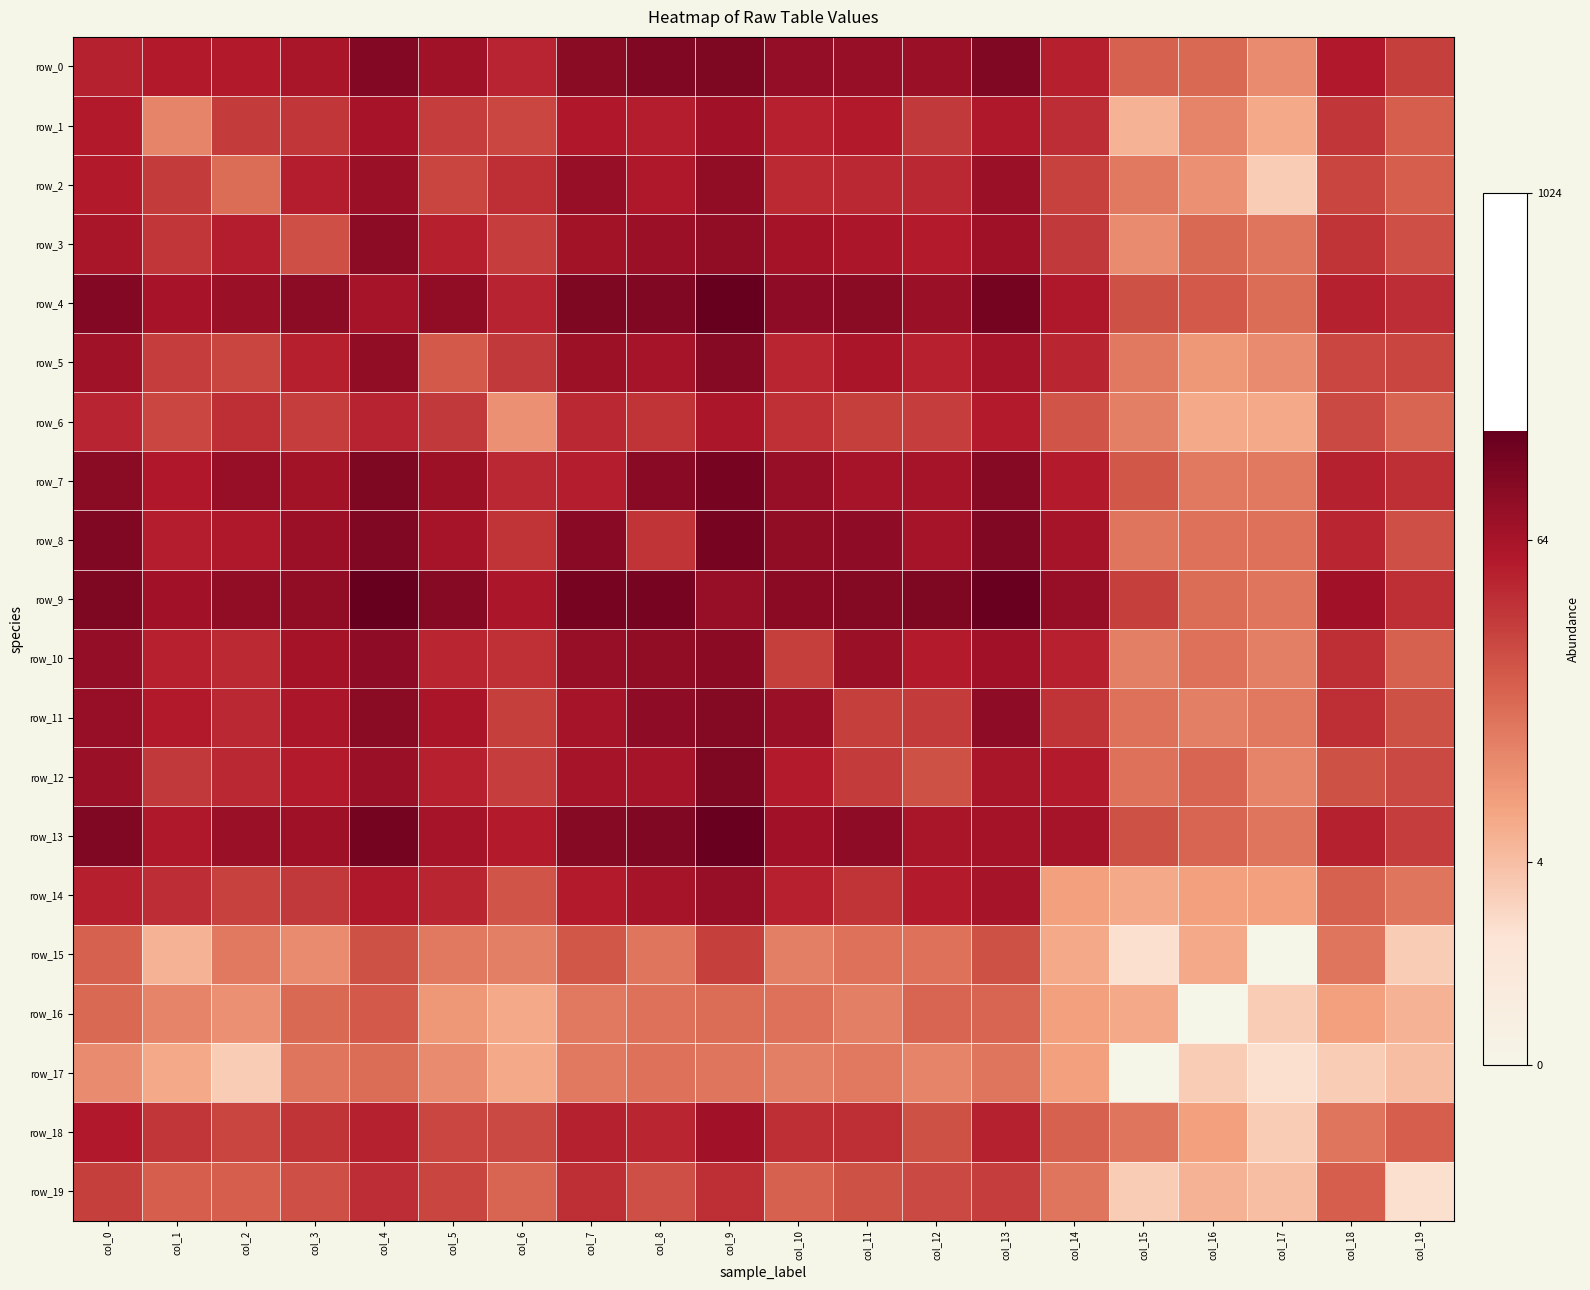

What is the greatest value displayed?

7.3